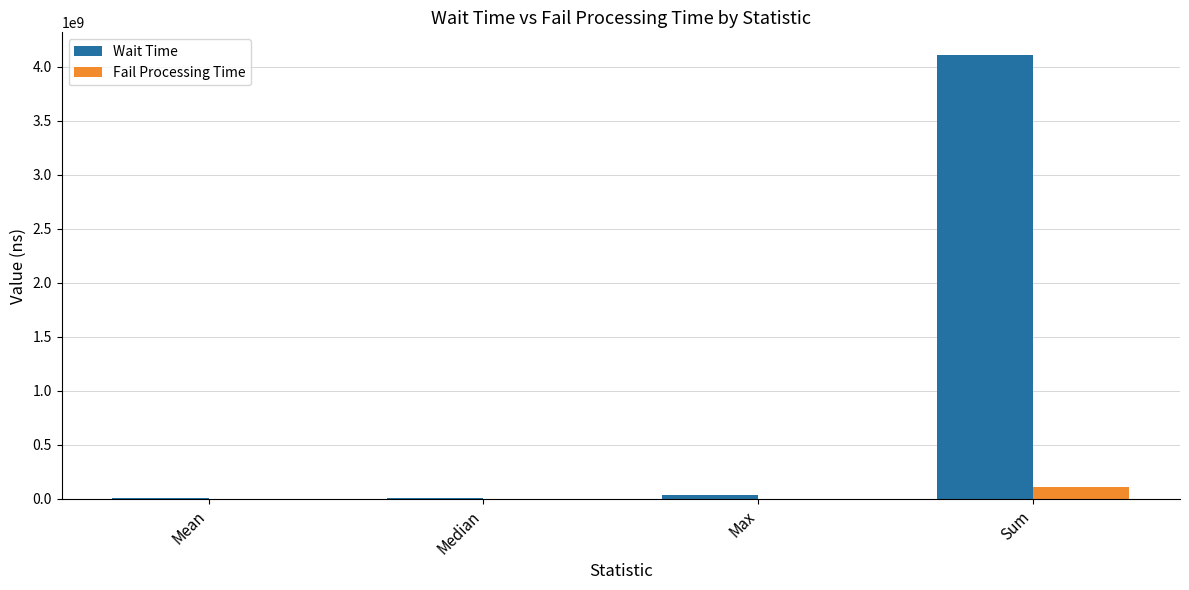

Which series has the largest total across all categories?

Wait Time